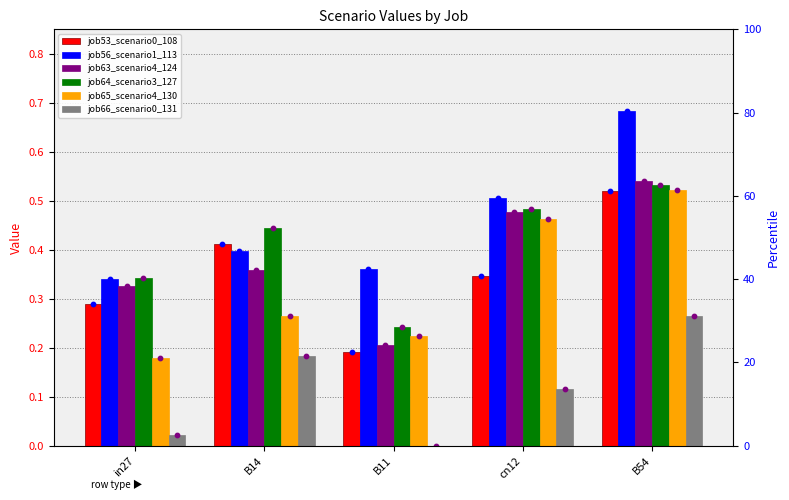

Which series contains the lowest Y value?

job66_scenario0_131